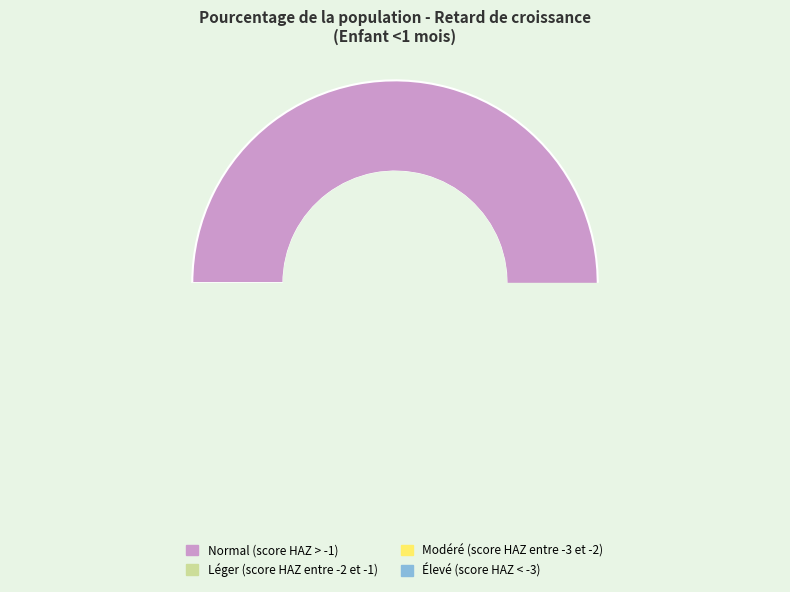

Does Modéré (score HAZ entre -3 et -2) represent more than half of the total?

No